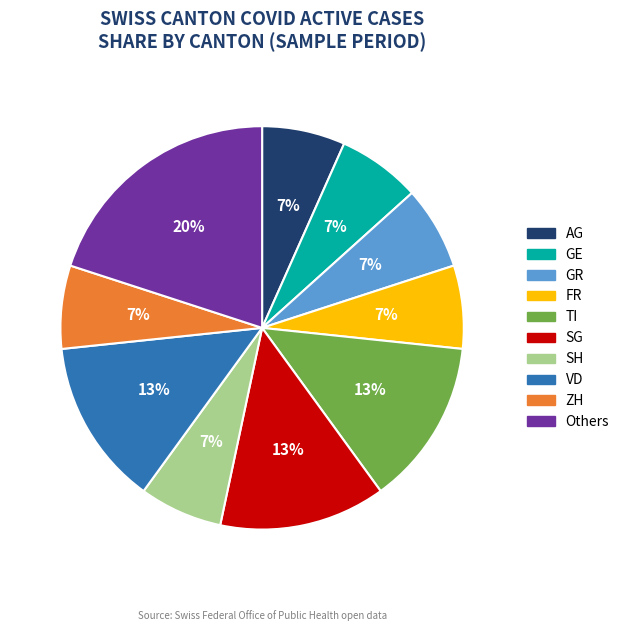

Is there a majority slice in this chart?

No